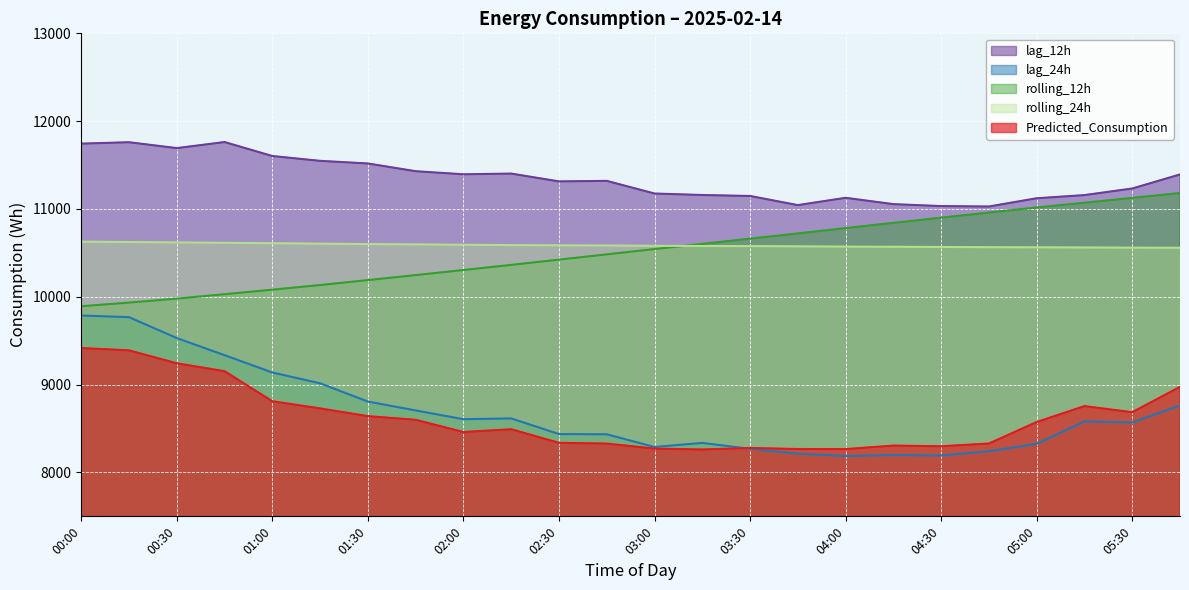

What is the maximum value for lag_12h?

11762.0